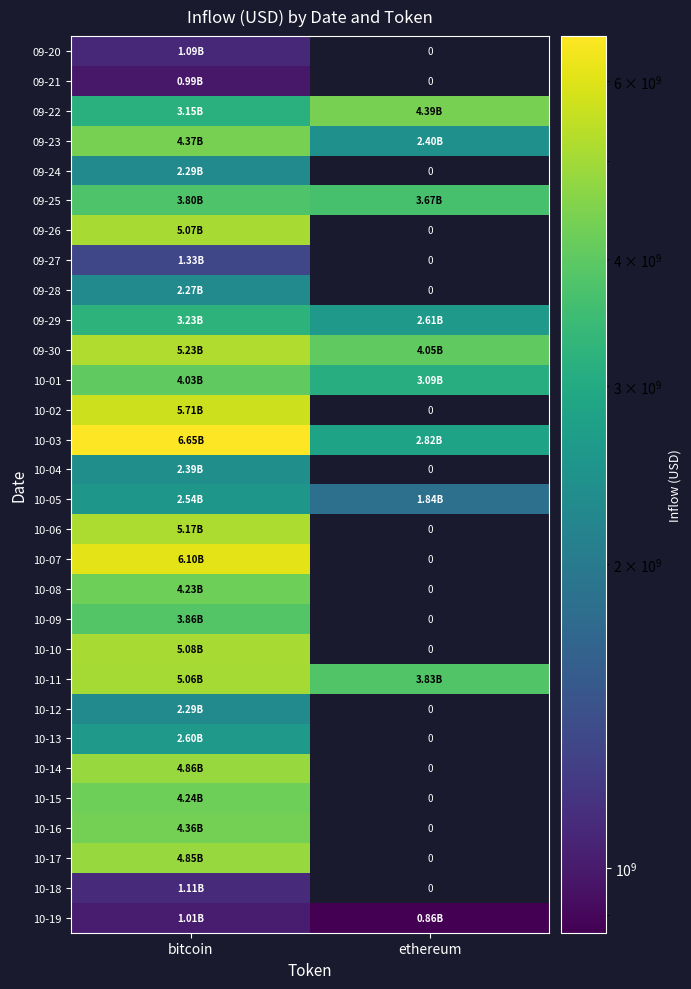

Rank the series at ethereum from highest to lowest value.

09-22, 09-30, 10-11, 09-25, 10-01, 10-03, 09-29, 09-23, 10-05, 10-19, 09-20, 09-21, 09-24, 09-26, 09-27, 09-28, 10-02, 10-04, 10-06, 10-07, 10-08, 10-09, 10-10, 10-12, 10-13, 10-14, 10-15, 10-16, 10-17, 10-18